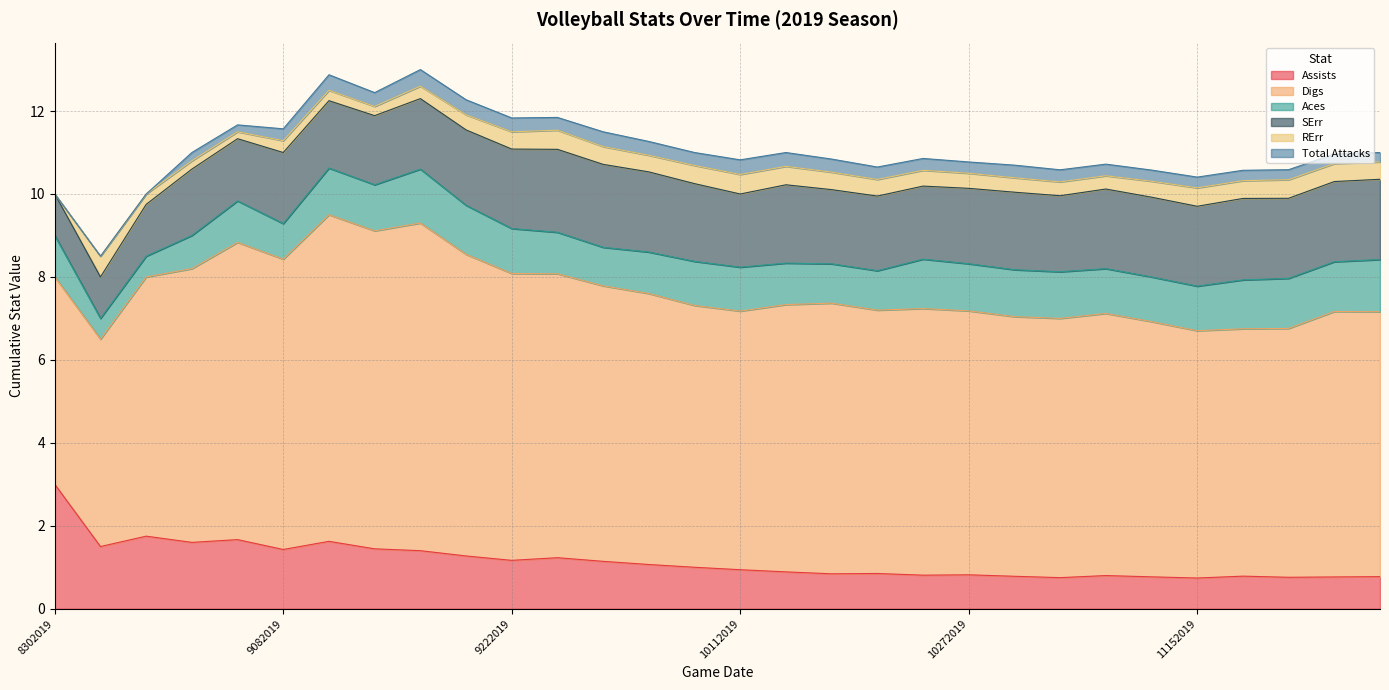

In Assists, how many points are higher than both neighbors (excluding endpoints)?

8